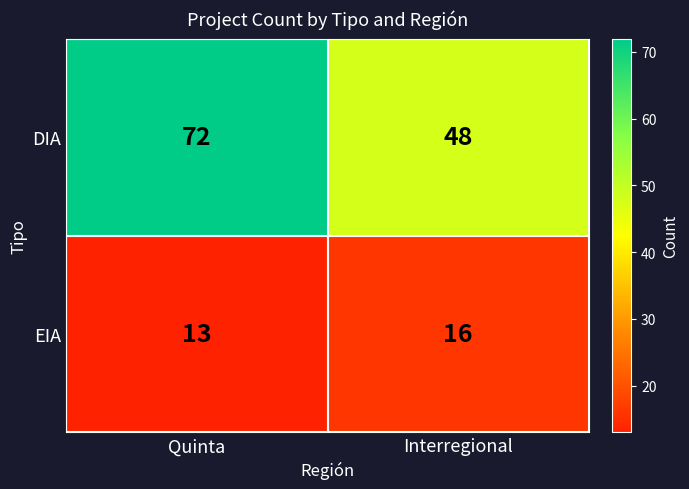

Which series has the widest spread of values?

DIA